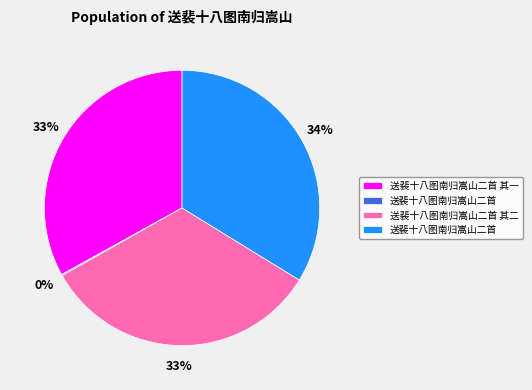

Does any single category account for the majority?

No